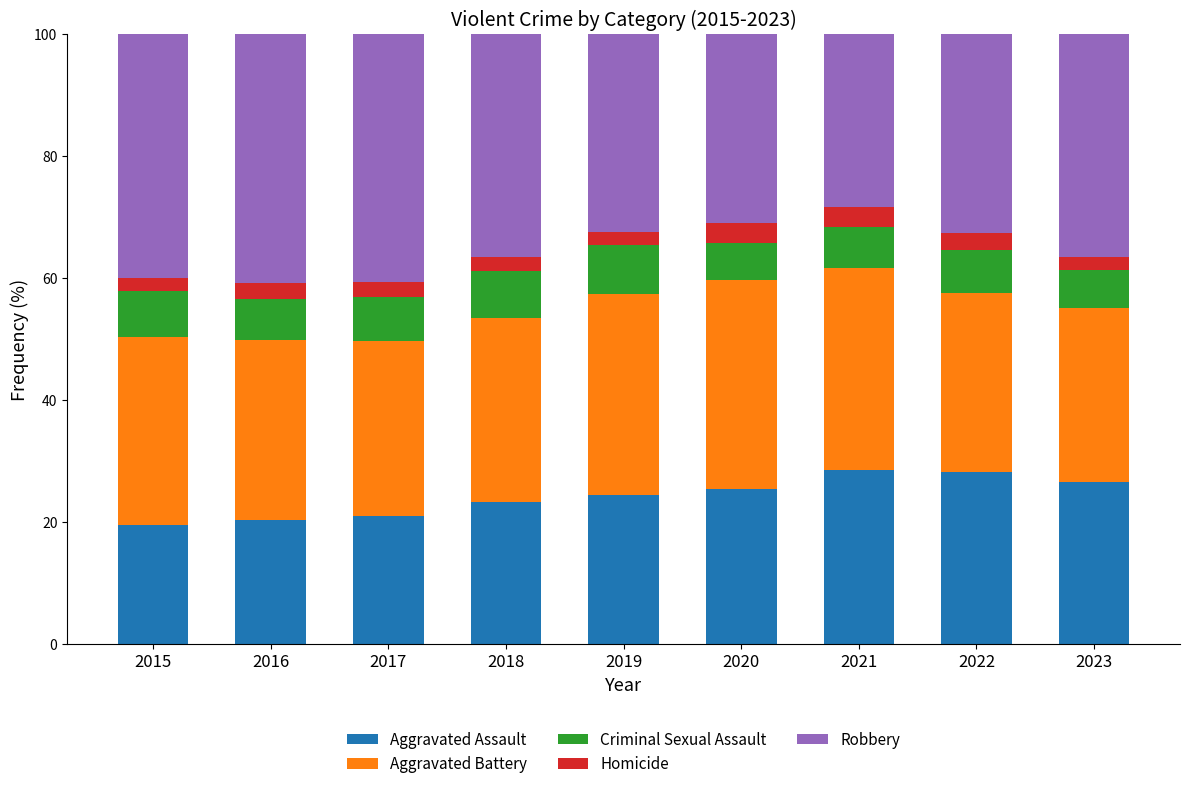

What is the average value of the Aggravated Assault series?

24.2